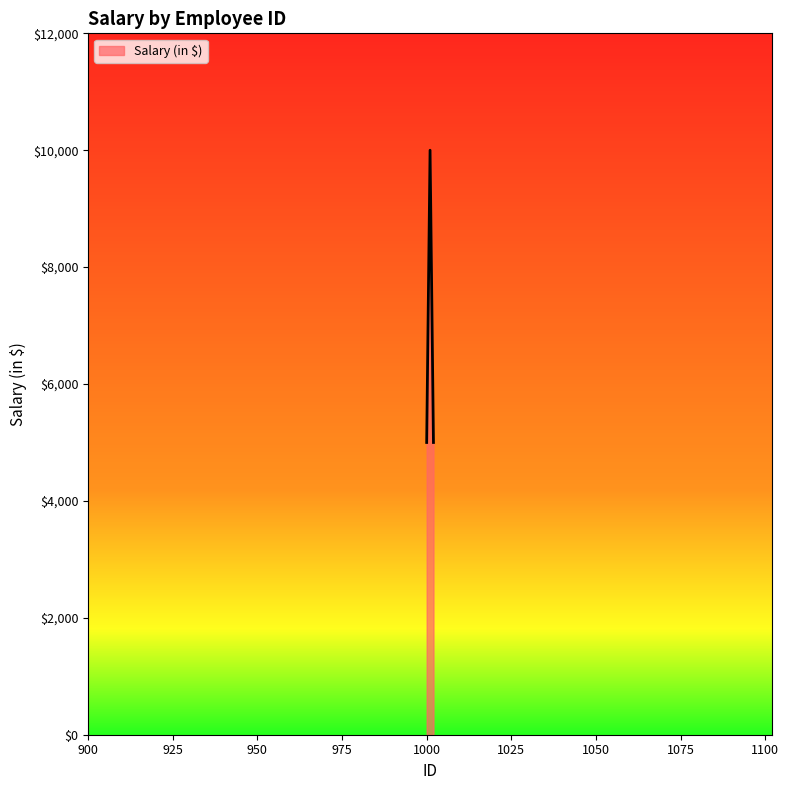

What is the smallest value displayed?

5000